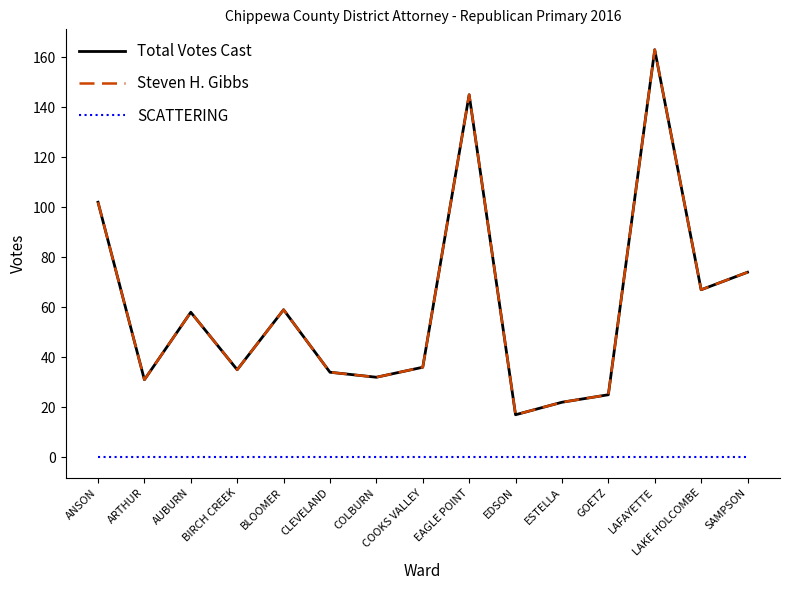

At which category is the sum across all series the highest?

LAFAYETTE